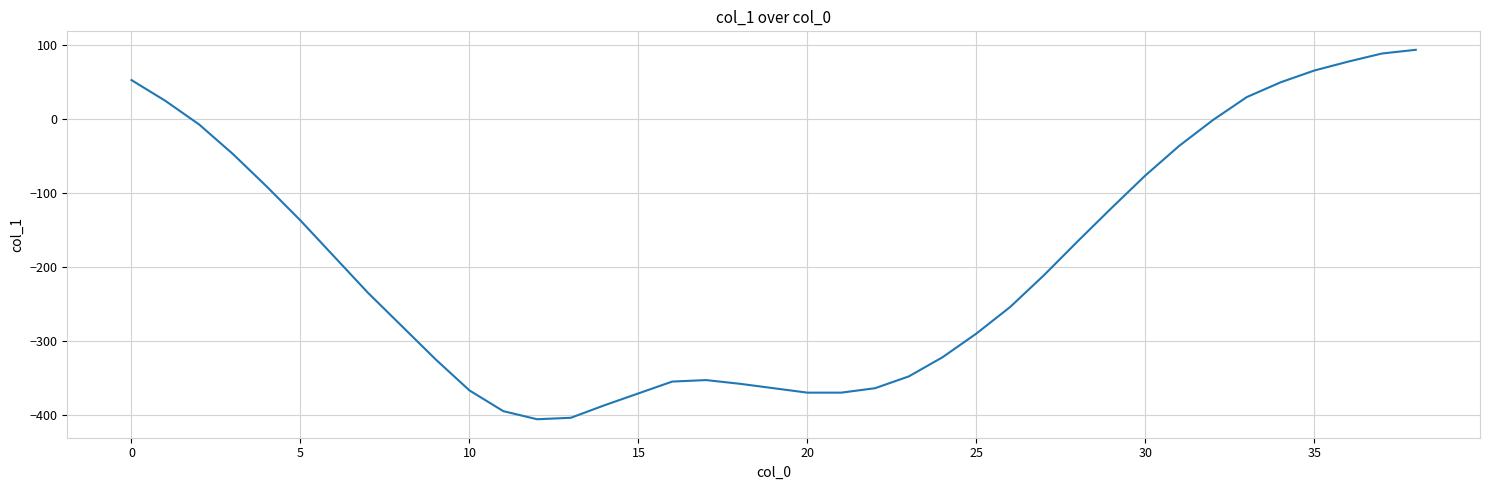

Does the chart have visible grid lines?

Yes